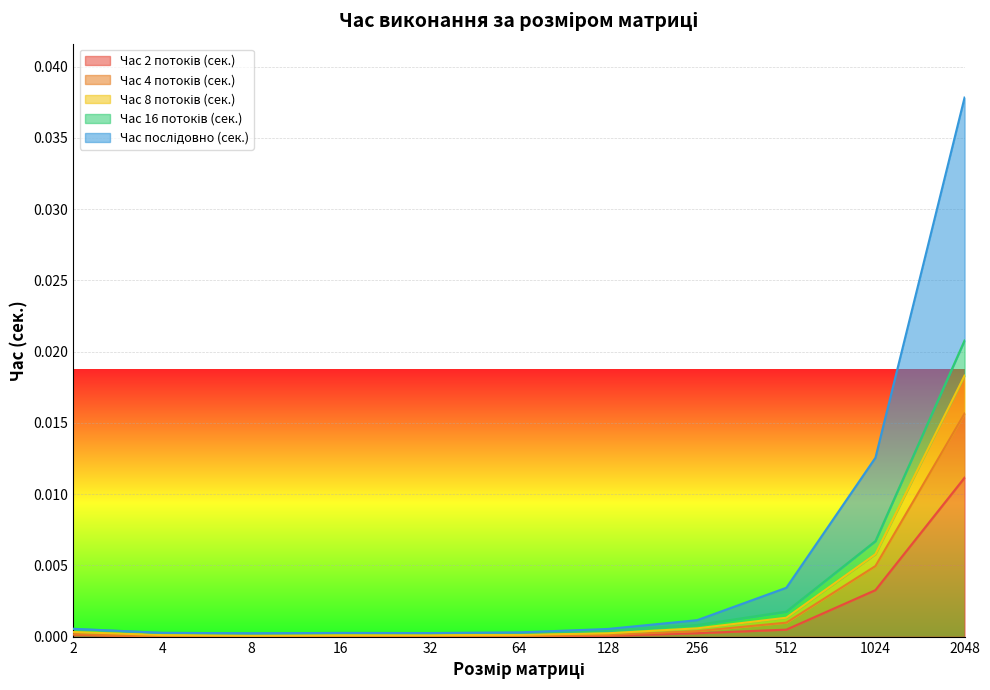

At which label does Час 8 потоків (сек.) reach its peak?

2048